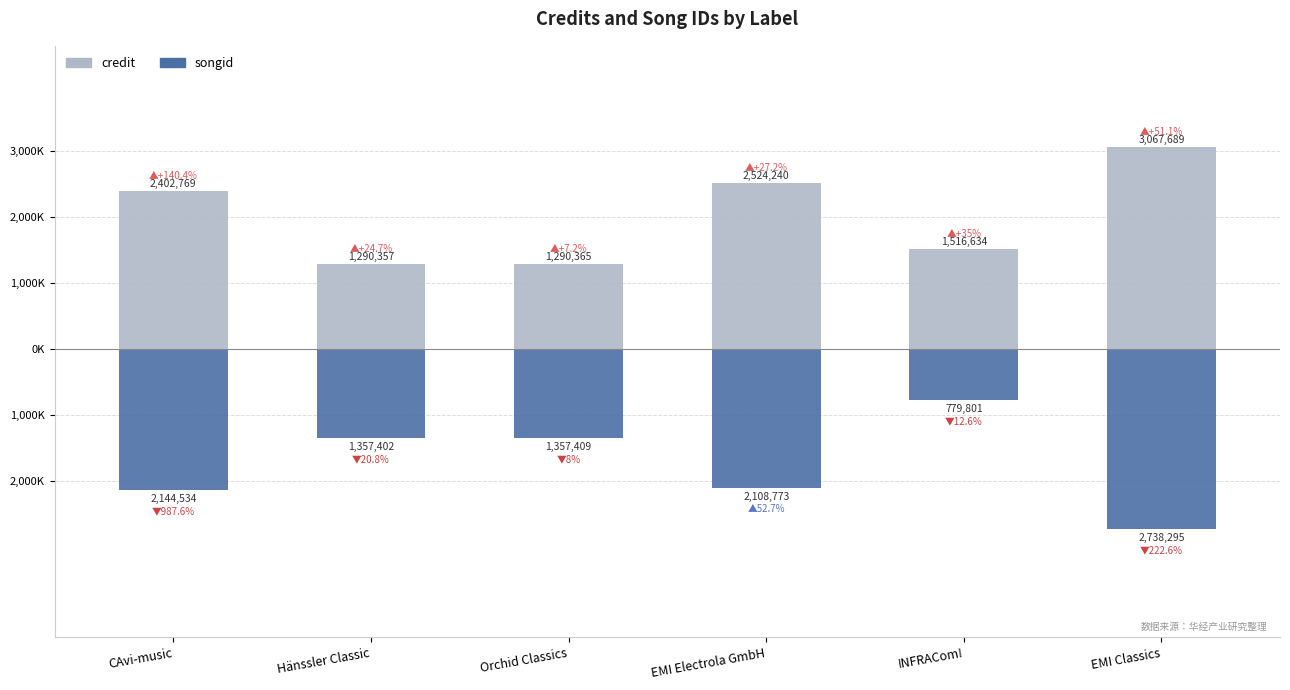

Which has a higher value, EMI Classics or EMI Electrola GmbH?

EMI Classics